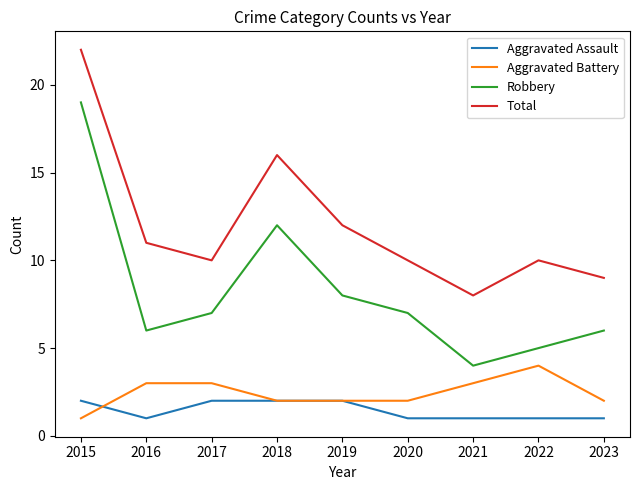

Where is the first local maximum for Robbery?

2018